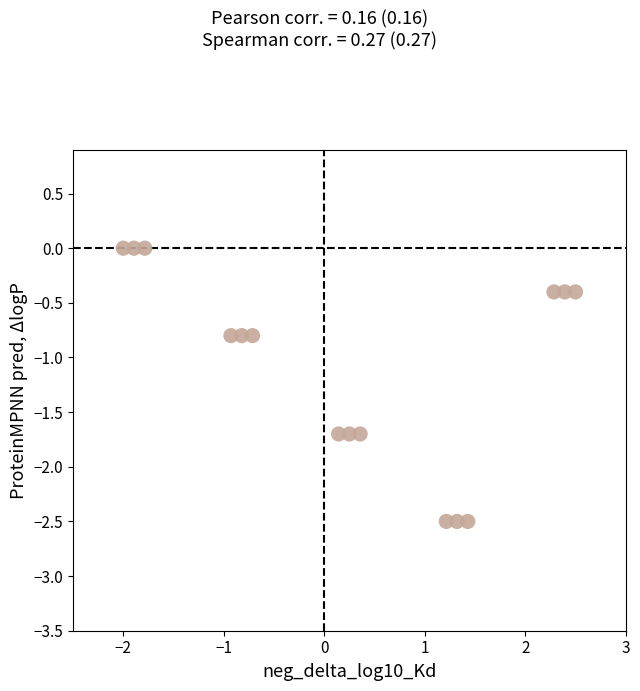

What is the range of X values (max minus min)?

4.5